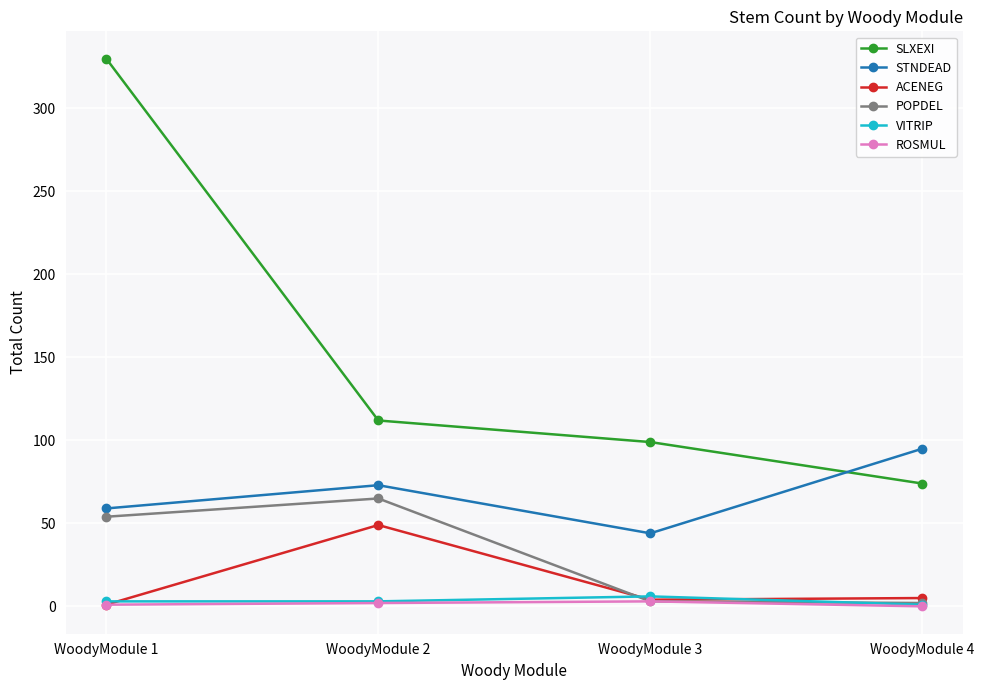

Count the number of categories in the chart.

4